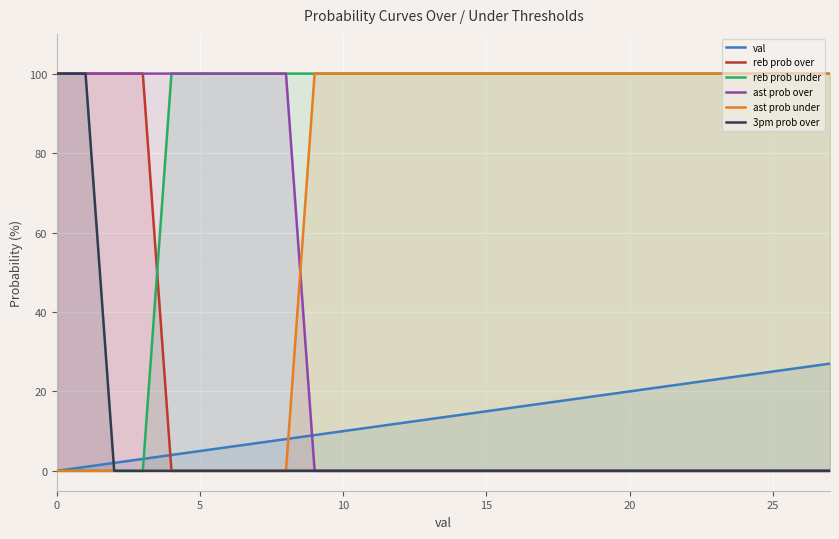

What is the sum of all ast prob over values?

900